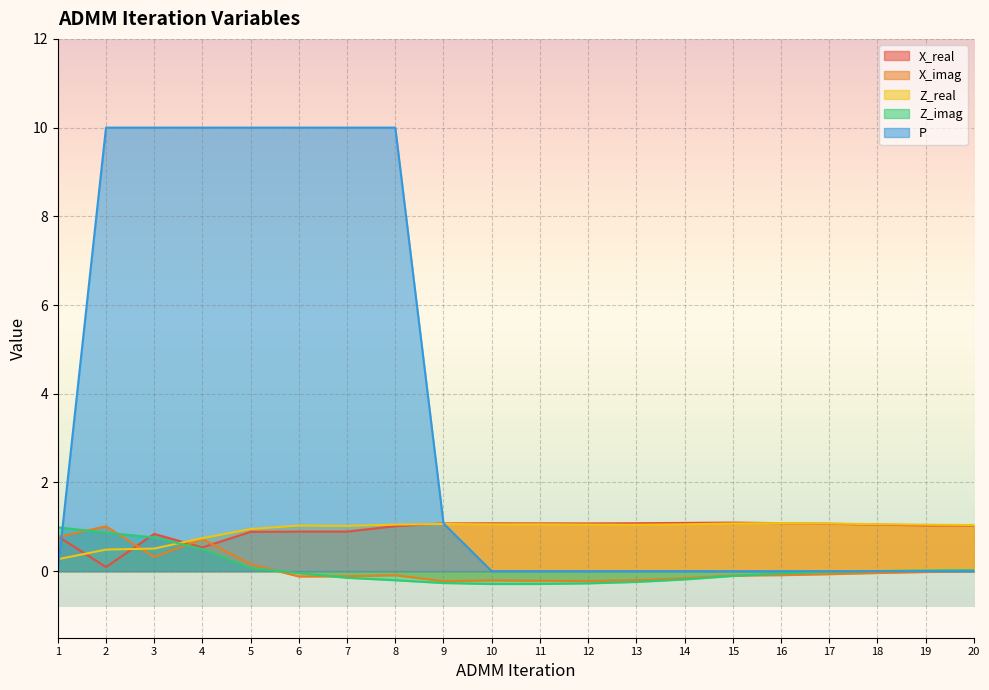

At how many categories does at least one series exceed 6?

7